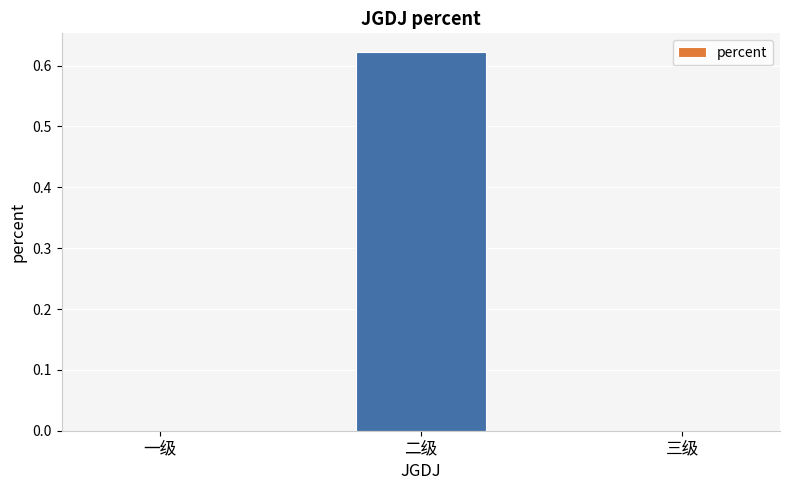

What is the change in value from 二级 to 三级?

-0.6